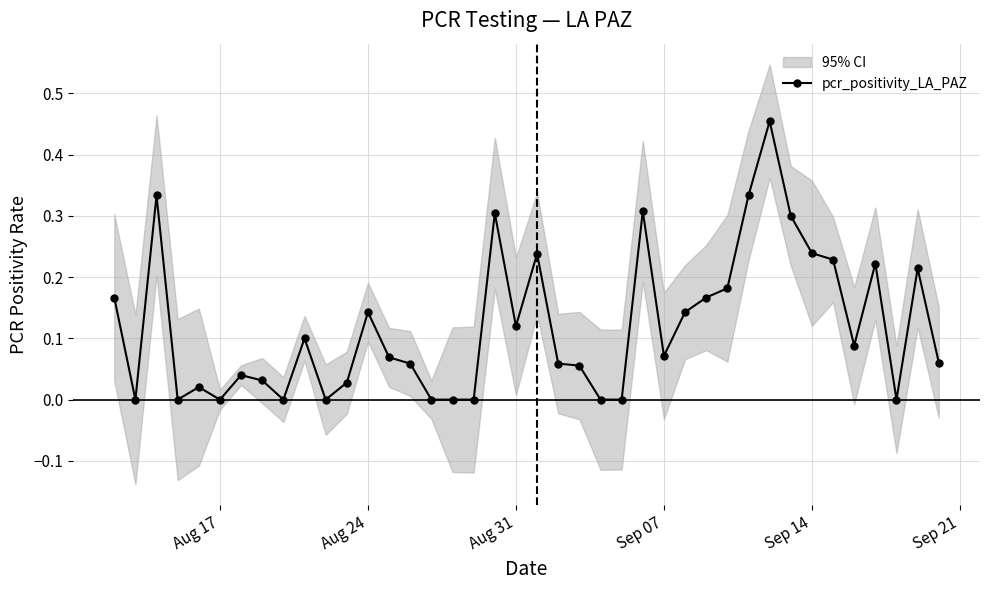

How many points are higher than both their immediate neighbors (excluding endpoints)?

11